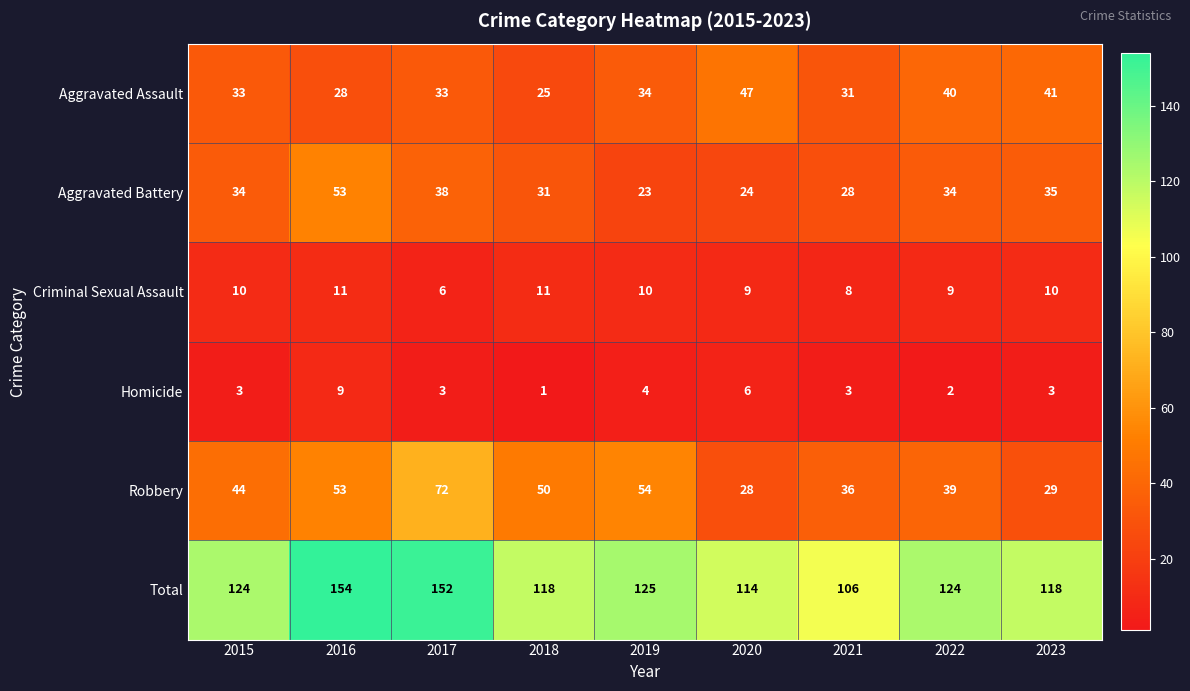

What is the spread (max minus min) of values at 2018?

117